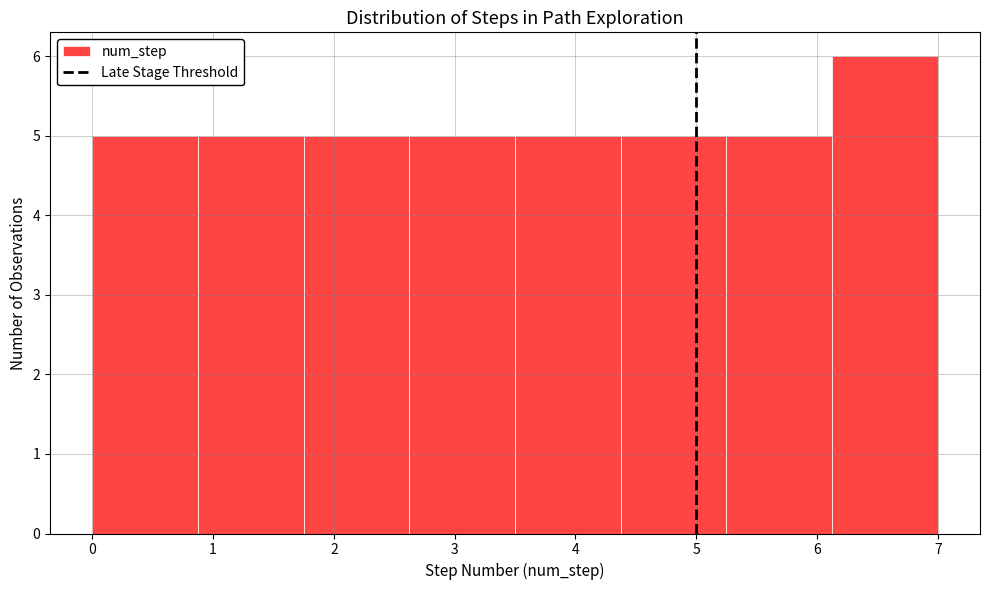

Over which range of the x-axis is the bar tallest?

6.1 to 7.0